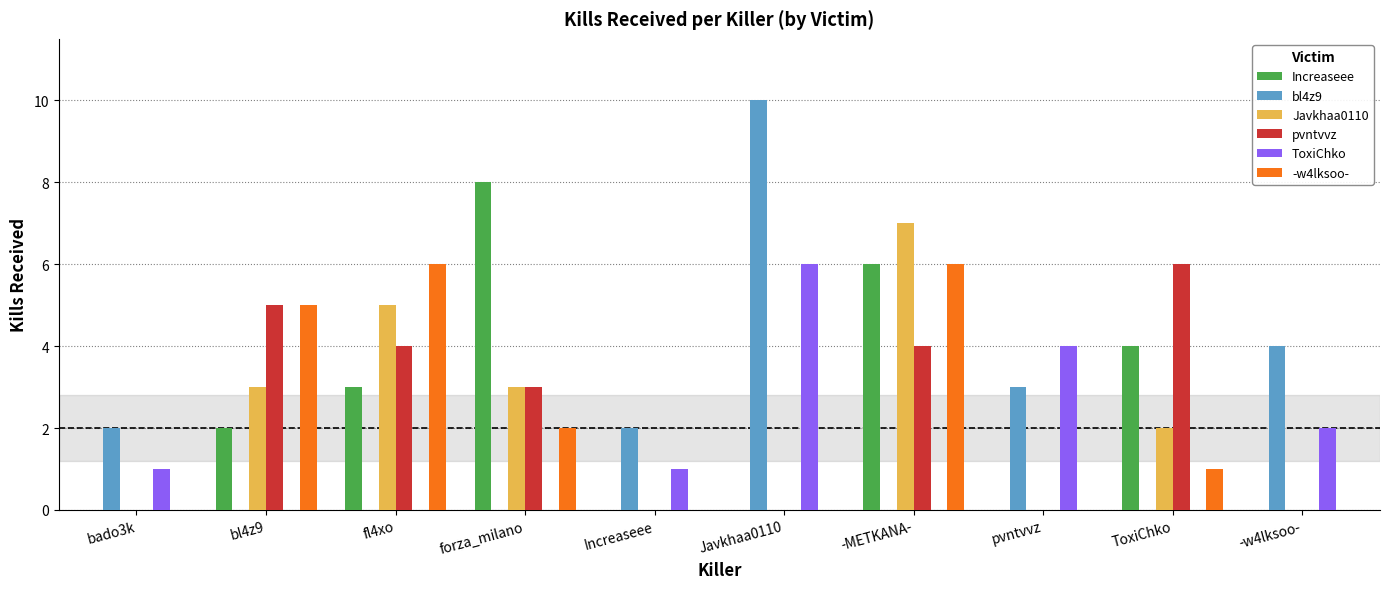

The Javkhaa0110 series shows 5 at fl4xo. True or false?

True